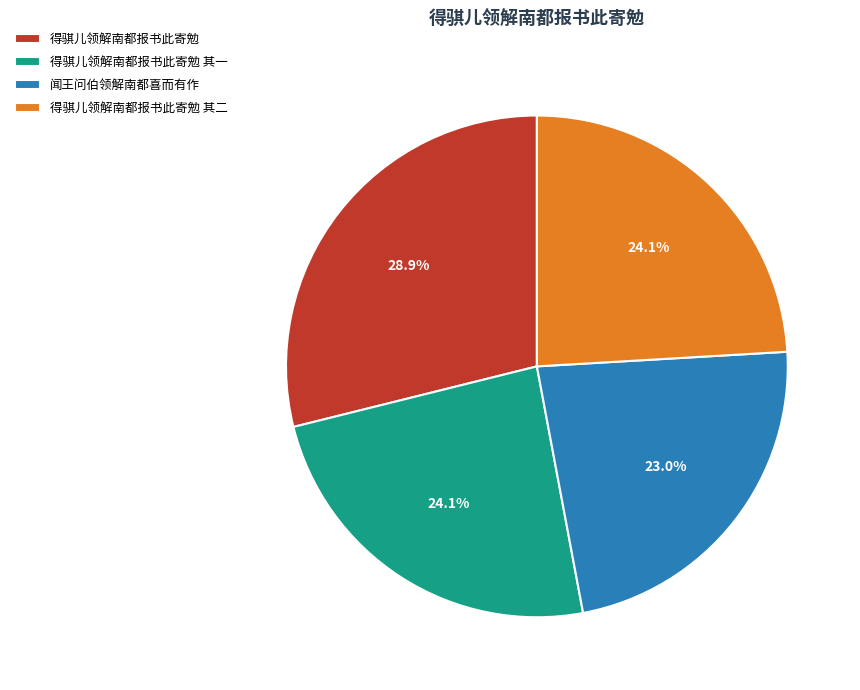

To the nearest percent, what percentage of the pie is 闻王问伯领解南都喜而有作?

23%